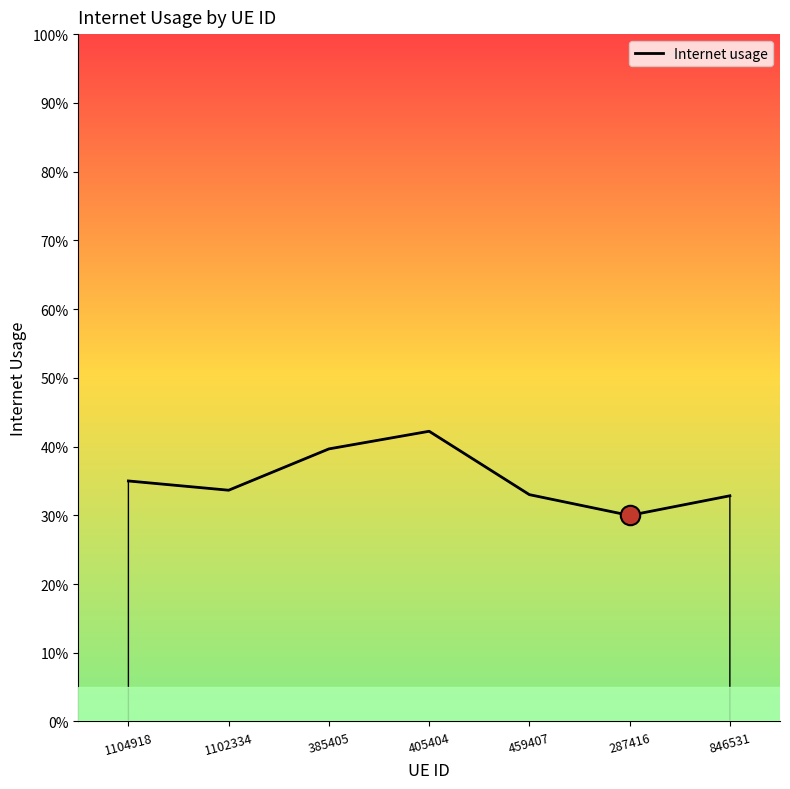

Rank the categories by value from lowest to highest.

287416, 846531, 459407, 1102334, 1104918, 385405, 405404